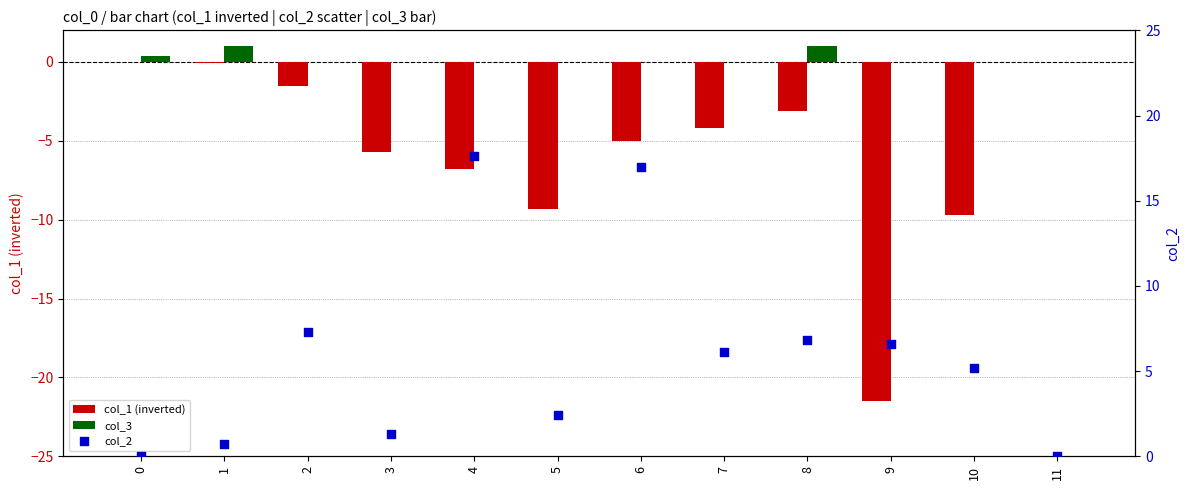

At which category is the sum across all series the highest?

6